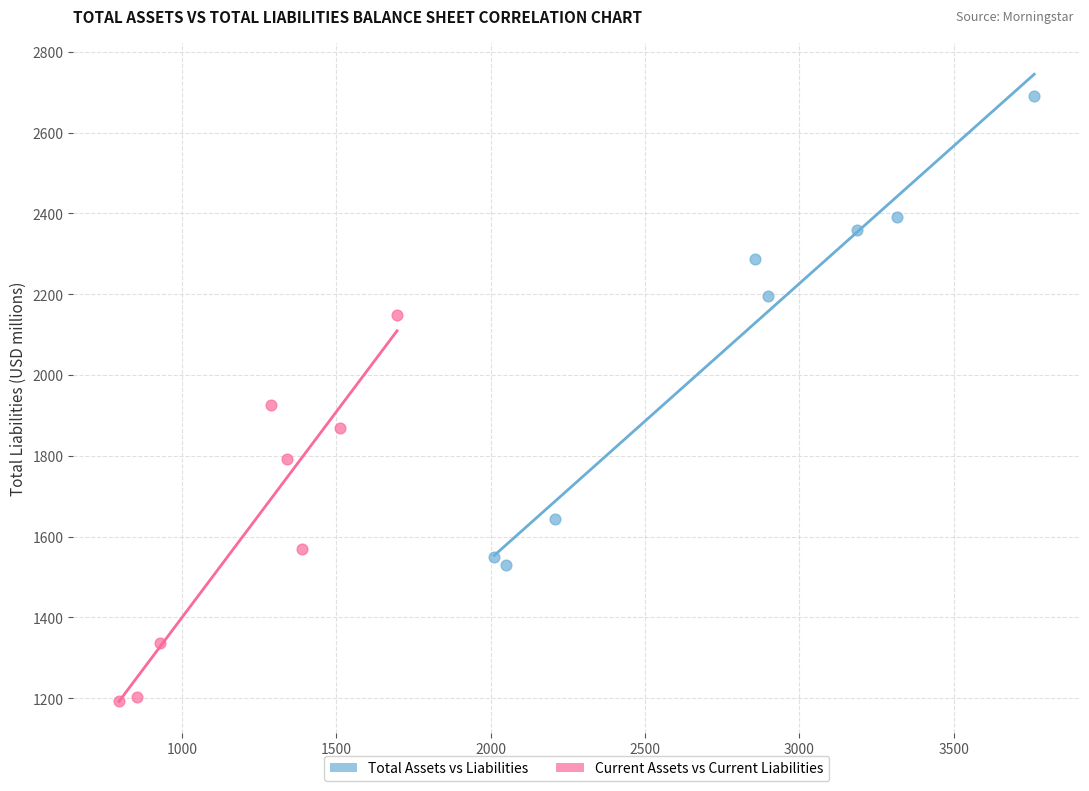

Which series reaches the minimum Y coordinate?

Current Assets vs Current Liabilities